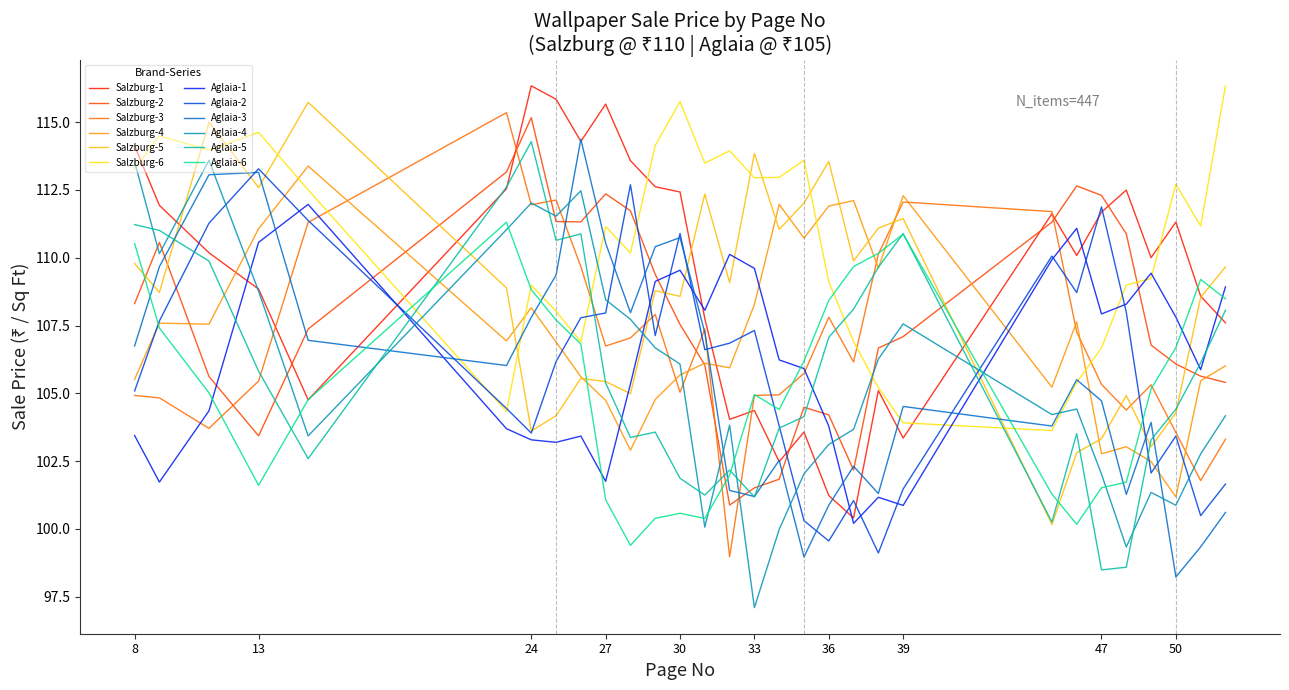

Which series has the largest total across all categories?

Salzburg-6